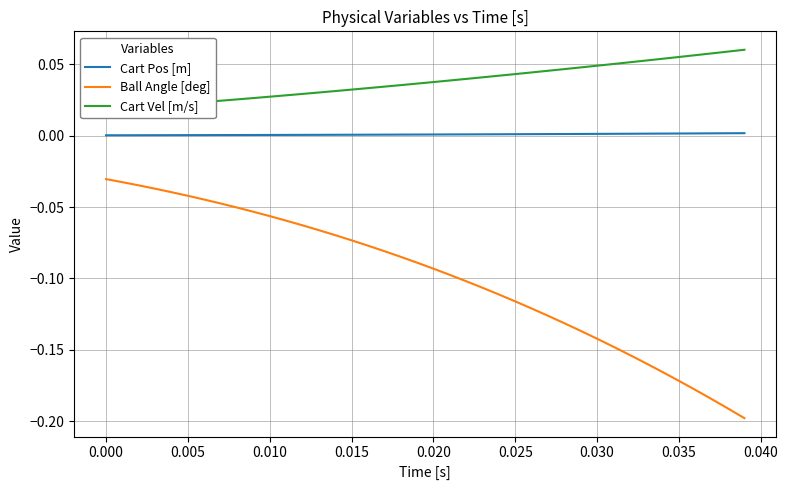

Is the value of Ball Angle [deg] at 0.000 greater than the value of Cart Pos [m] at 0.010?

No